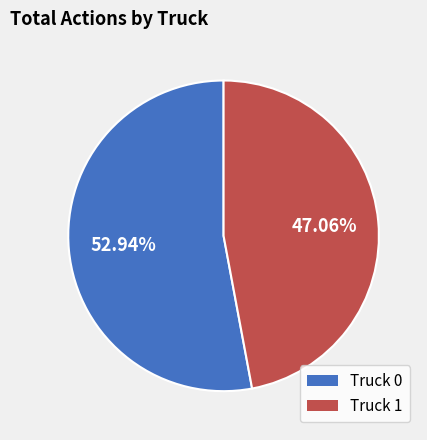

Rank the categories by value from highest to lowest.

Truck 0, Truck 1